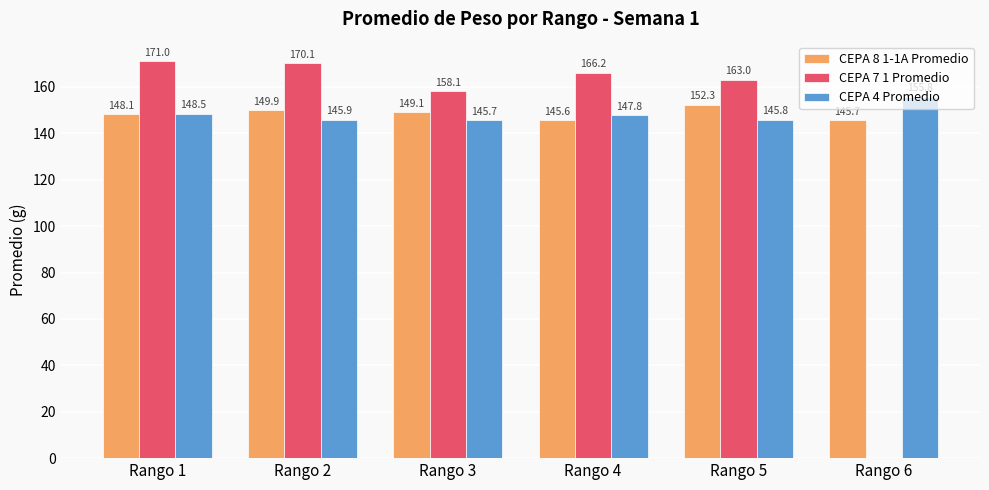

What is the difference between the CEPA 4 Promedio values at Rango 2 and Rango 5?

0.1